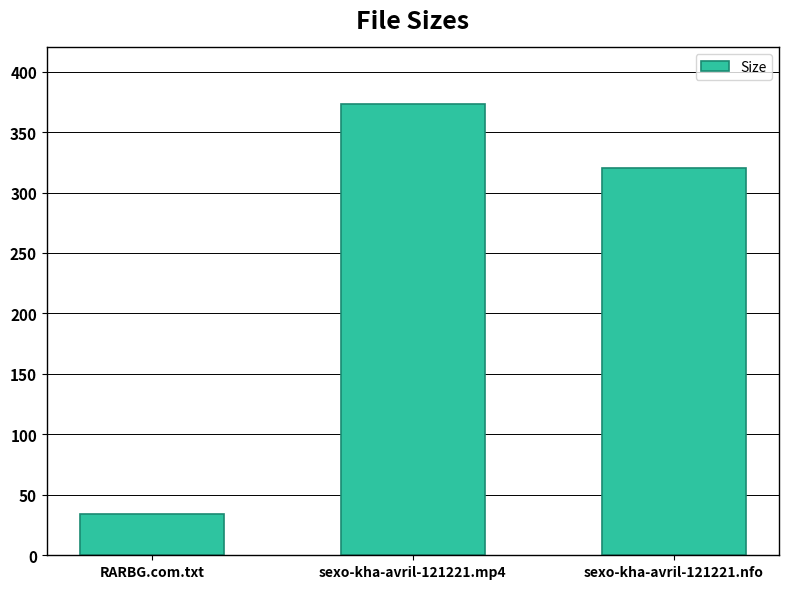

What is the maximum value shown in the chart?

373.1